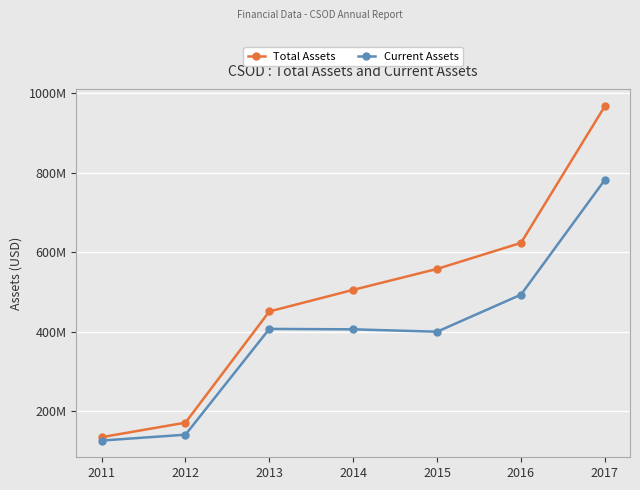

Rank the series by their average value, from lowest to highest.

Current Assets, Total Assets